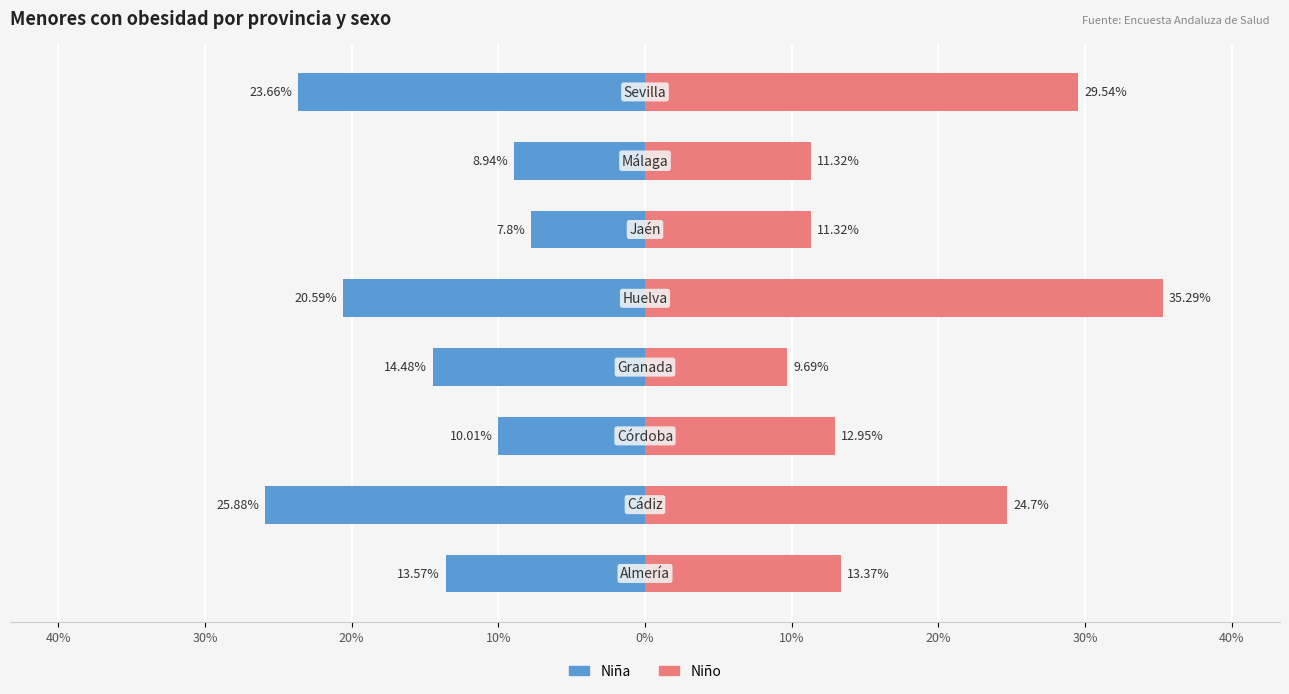

How many values in the Niña series are below -13?

5